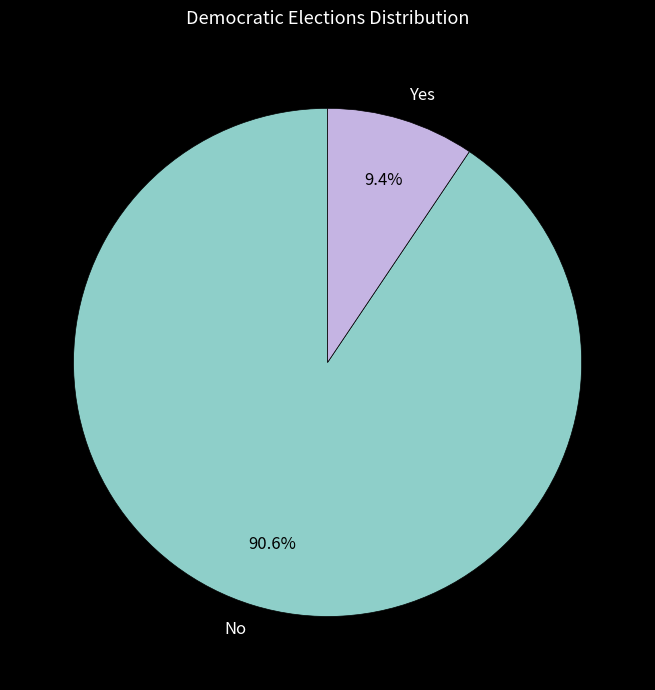

Does No account for over 50% of the chart?

Yes